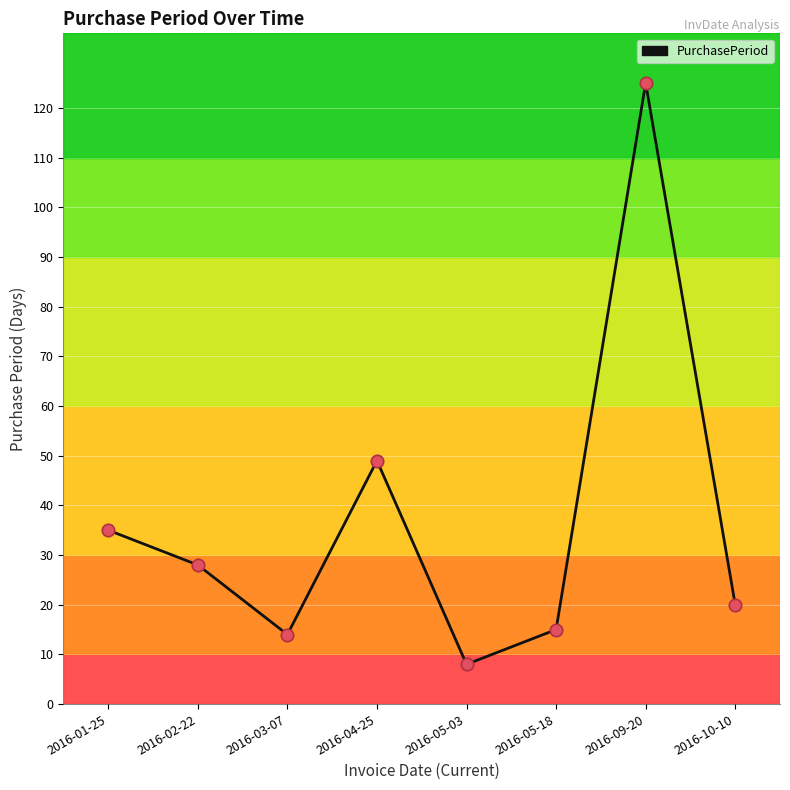

What is the ratio of the value at 2016-05-18 to the value at 2016-04-25?

0.3